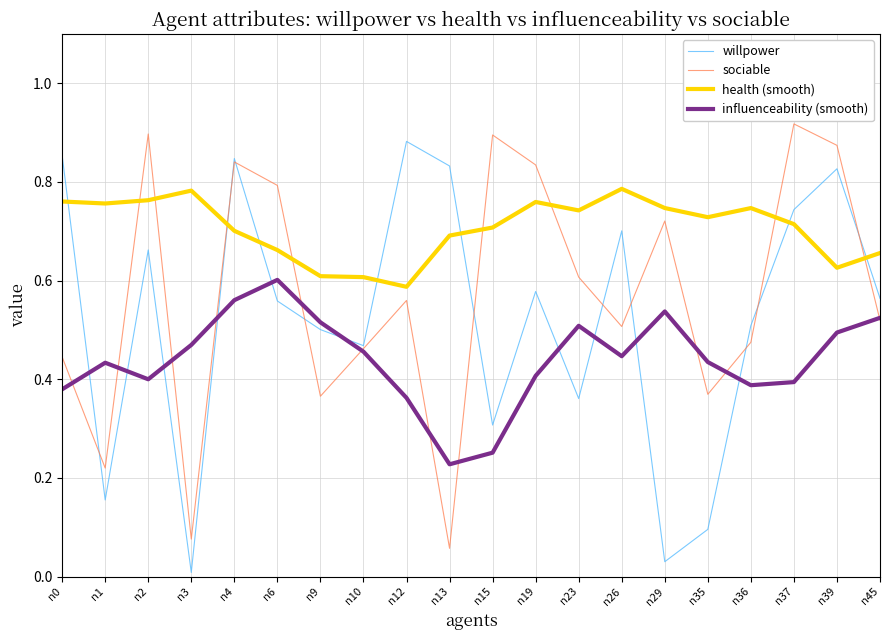

Rank the series by their average value, from highest to lowest.

health (smooth), sociable, willpower, influenceability (smooth)